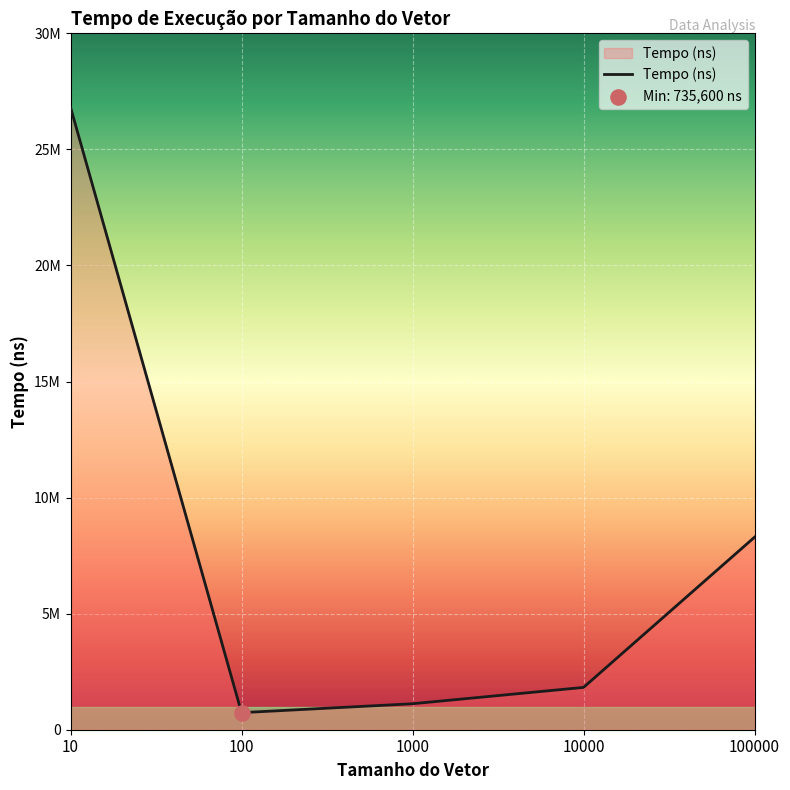

What is the change in value from 10 to 10000?

-24991000